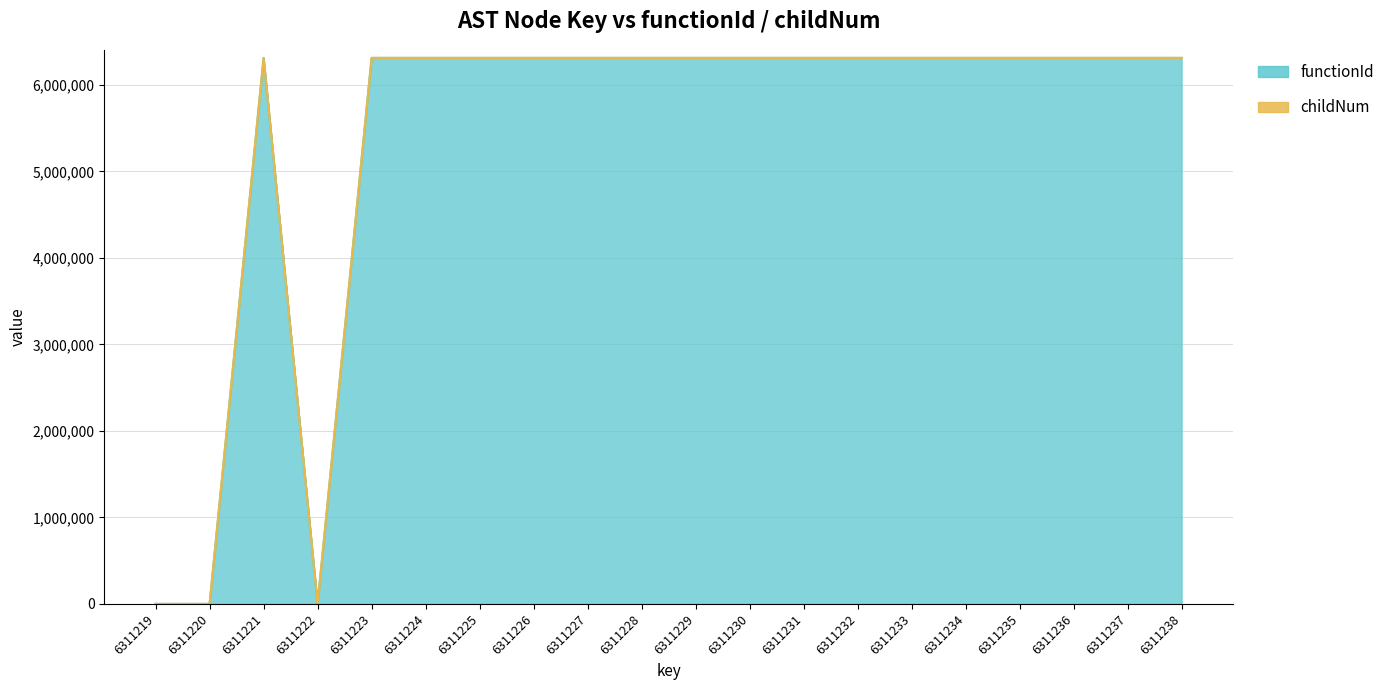

What is the ratio of the value at 6311230 to the value at 6311221?

1.0